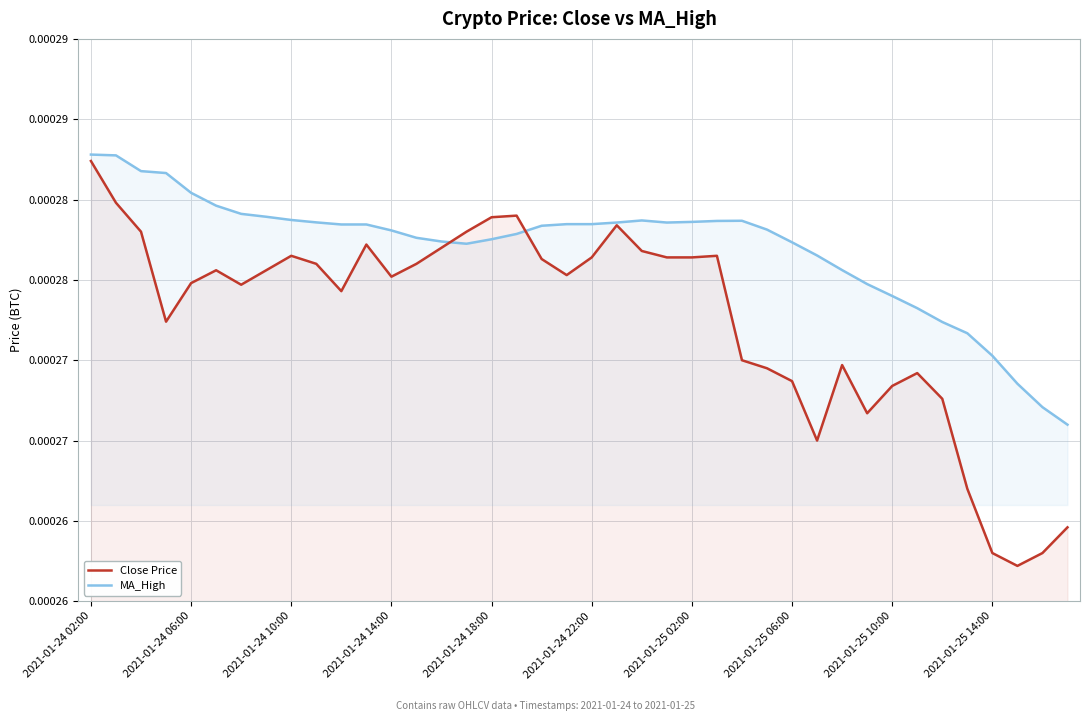

Does the chart display data point markers on the line(s)?

No